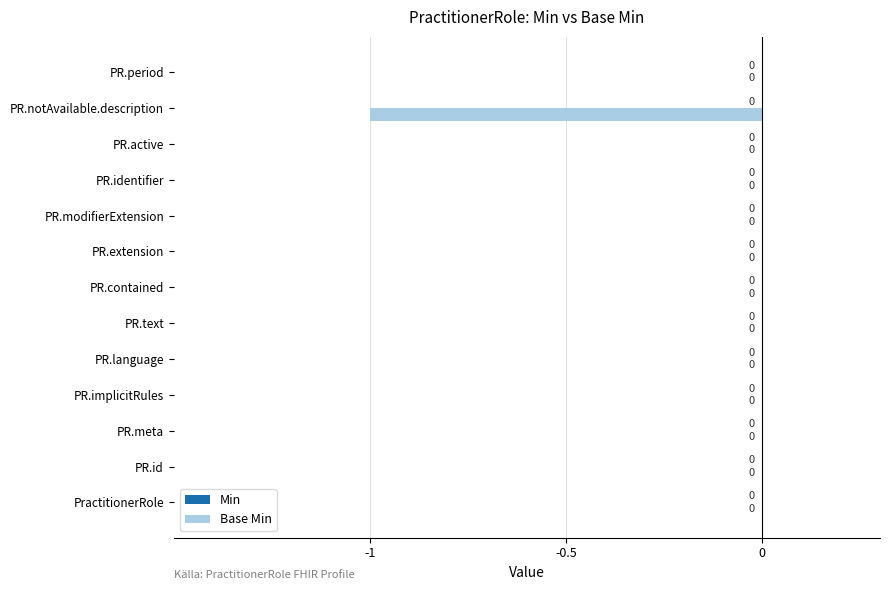

The chart shows a value of 0 at PR.modifierExtension. True or false?

True